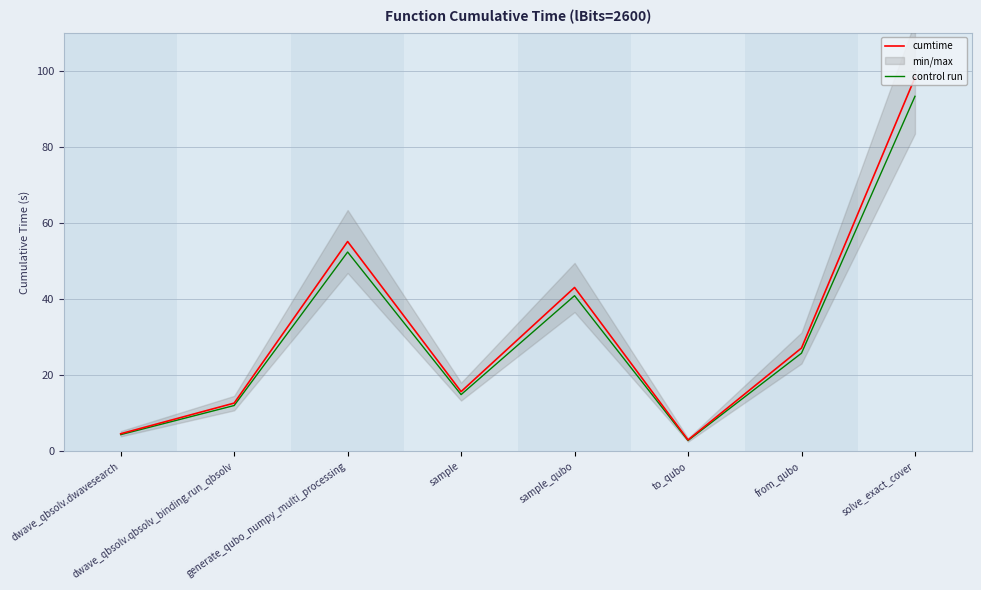

Does the chart display data point markers on the line(s)?

No